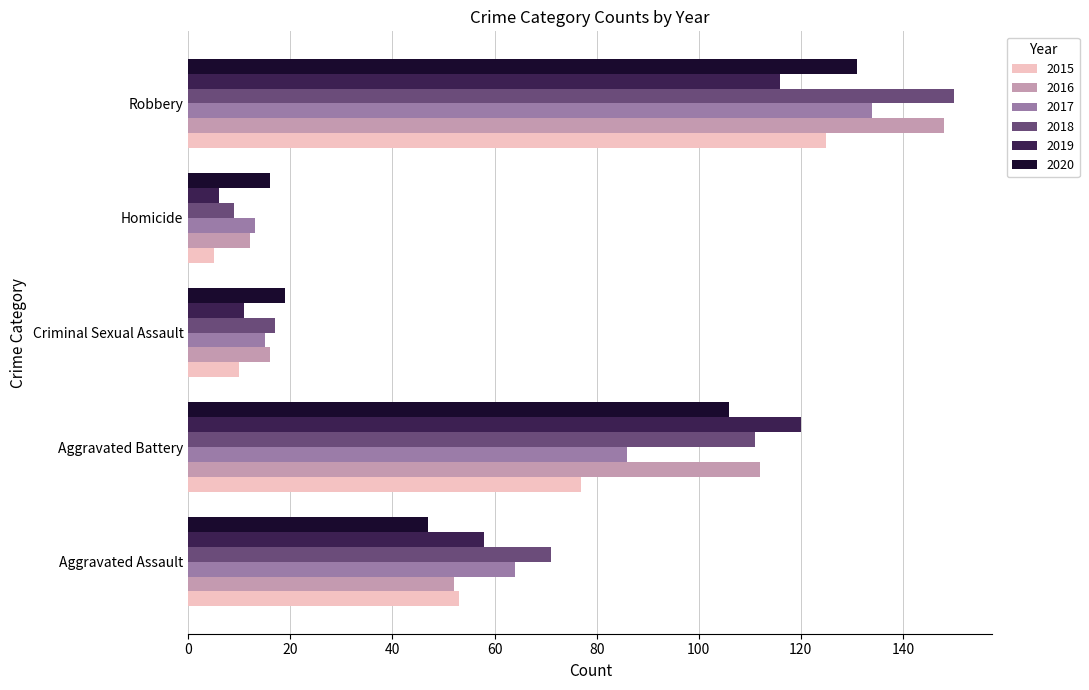

What is the difference between the maximum and second lowest values in the 2015 series?

115